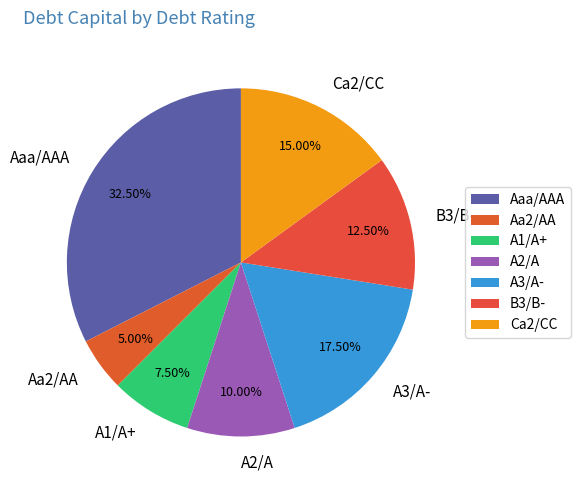

Does A2/A account for over 50% of the chart?

No